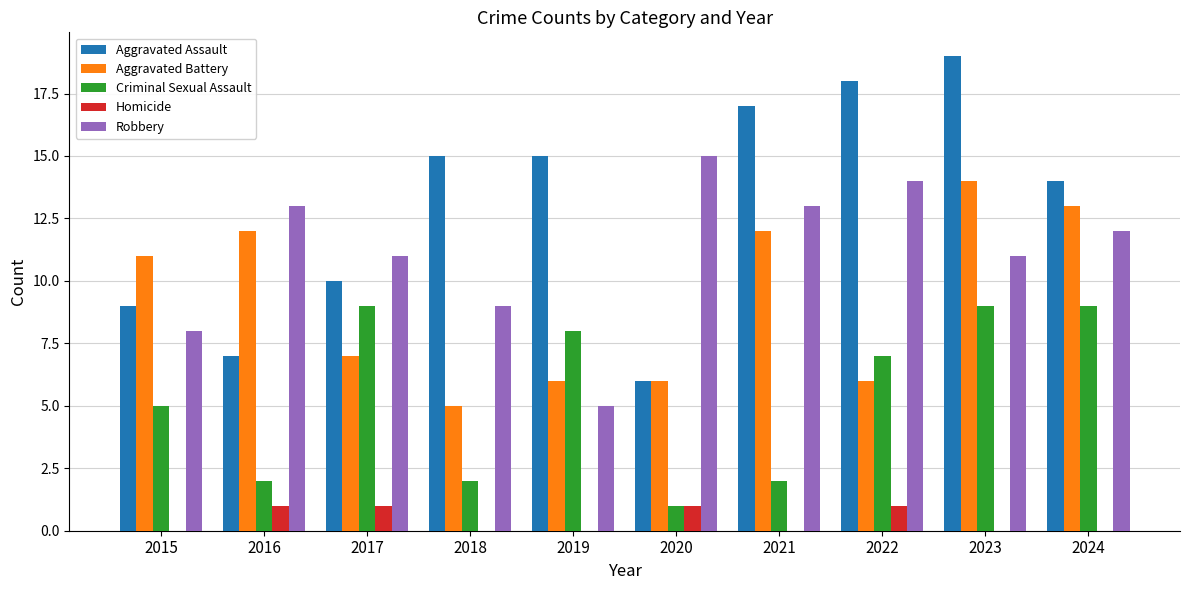

Which series changed the most between 2018 and 2020?

Aggravated Assault